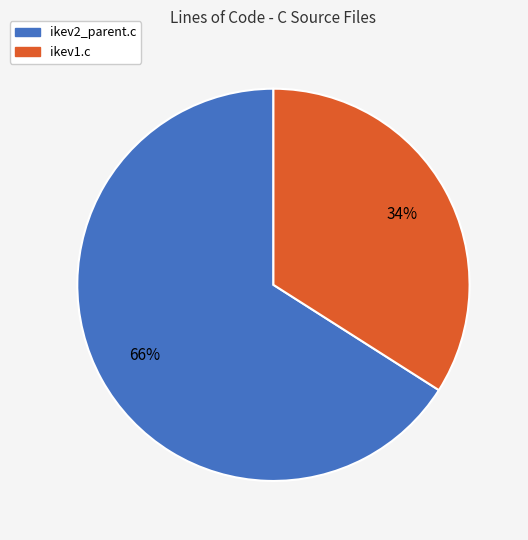

Between ikev2_parent.c and ikev1.c, which is larger?

ikev2_parent.c